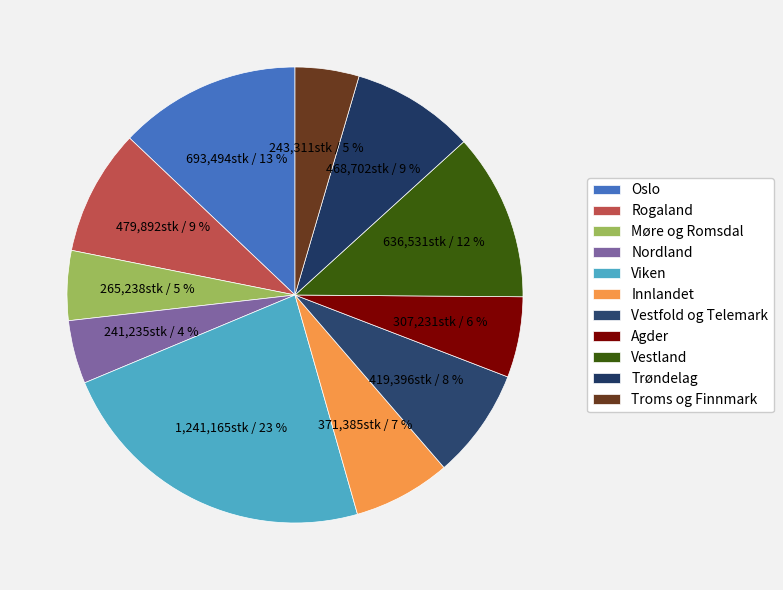

Which category has the biggest portion of the pie?

Viken